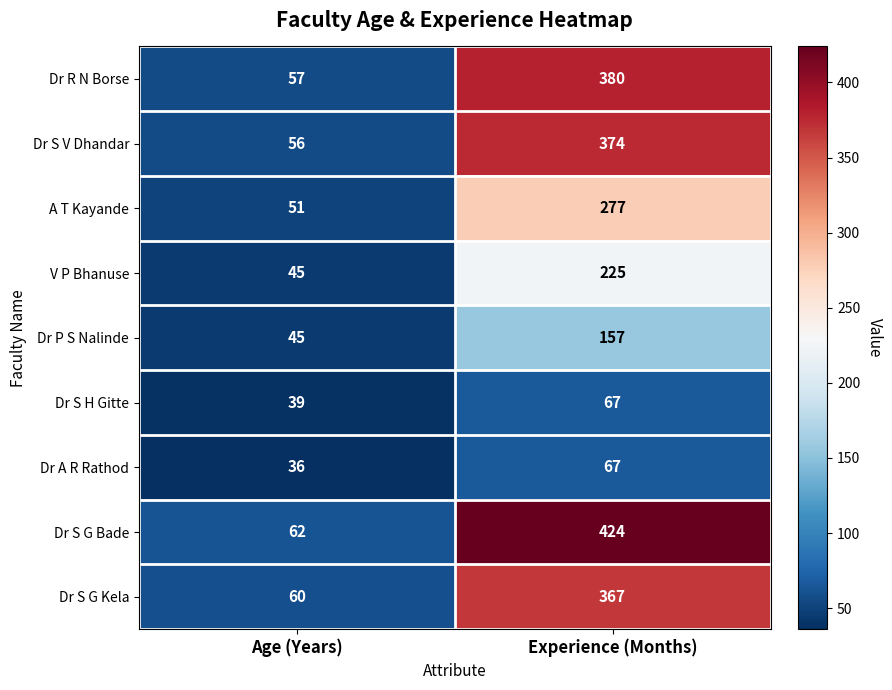

At which label is V P Bhanuse closest to 135?

Age (Years)